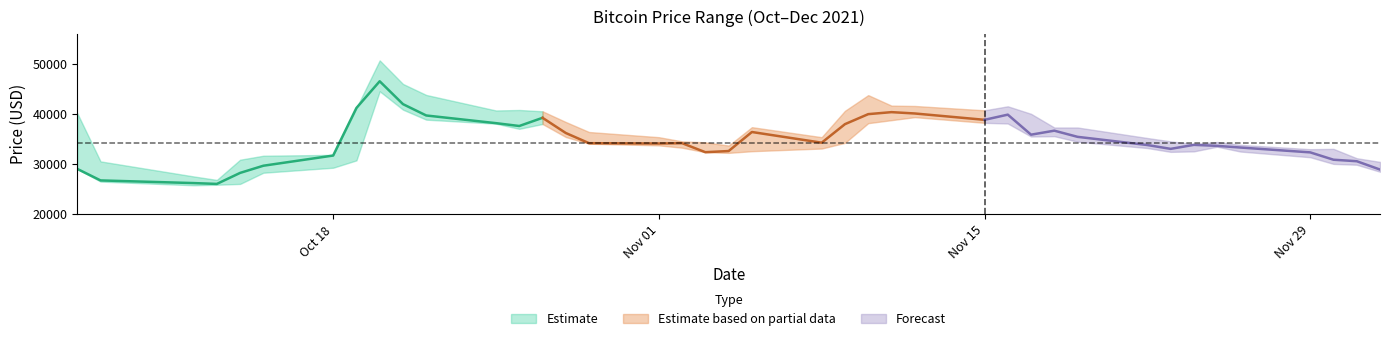

At which category does Close reach its first local peak?

8